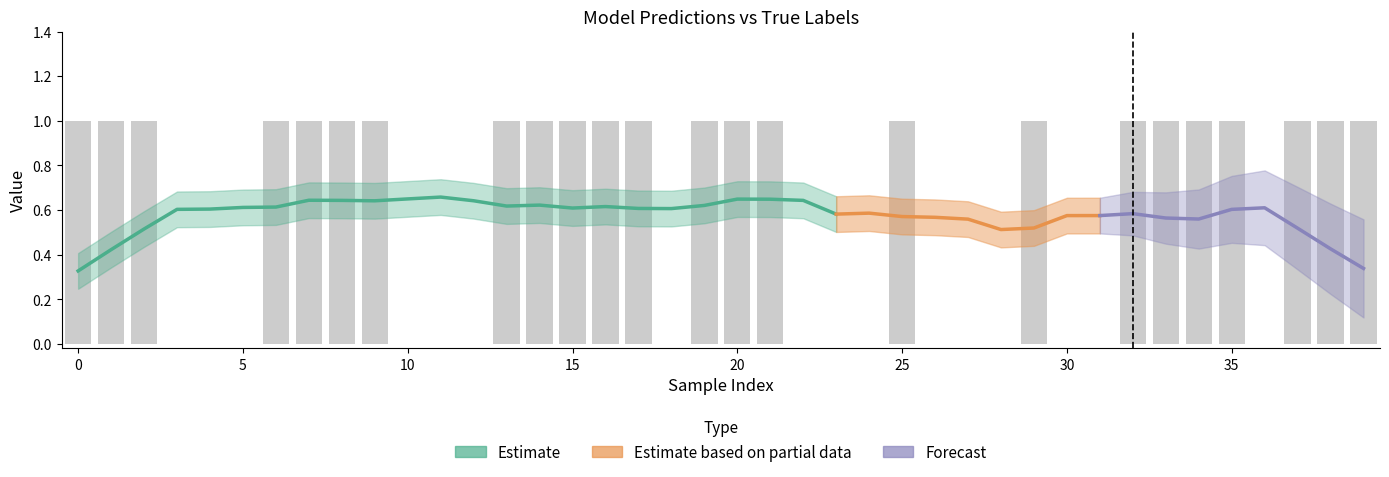

The value at 38 is 1. True or false?

True